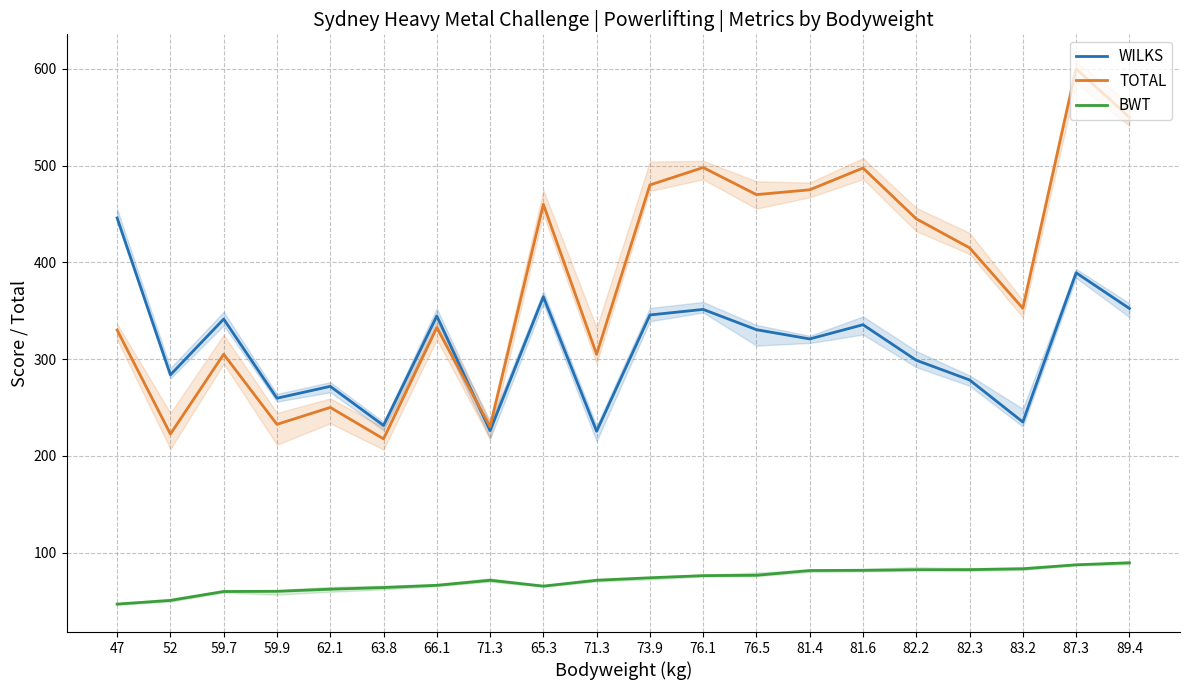

At how many categories does at least one series exceed 565?

1